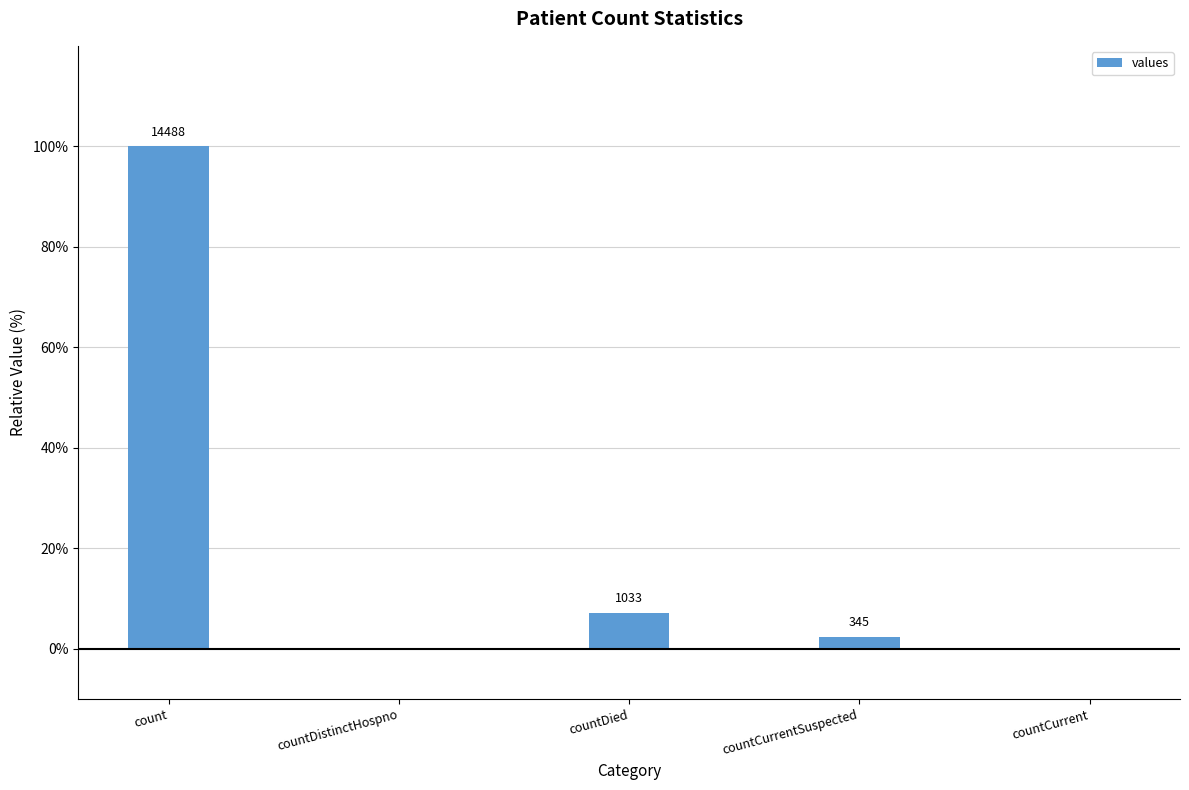

What is the sum of all values?

109.5